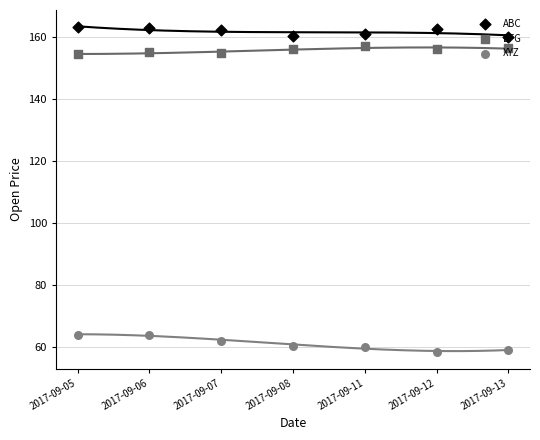

Which series contains the lowest Y value?

XYZ